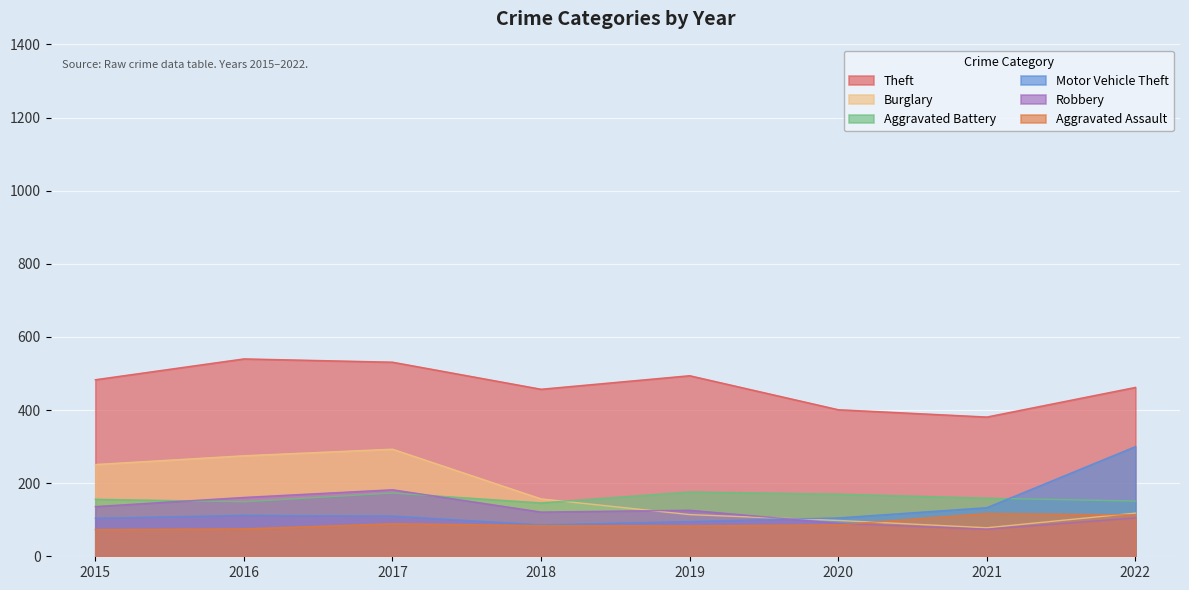

How many lines are shown in the chart?

6